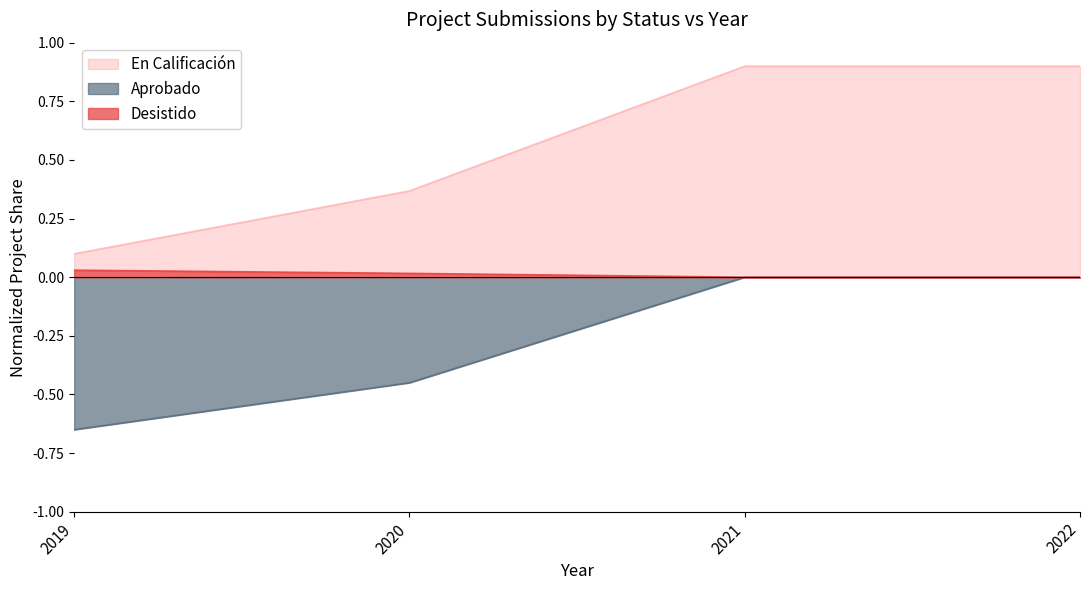

How many values in Aprobado are below zero?

2